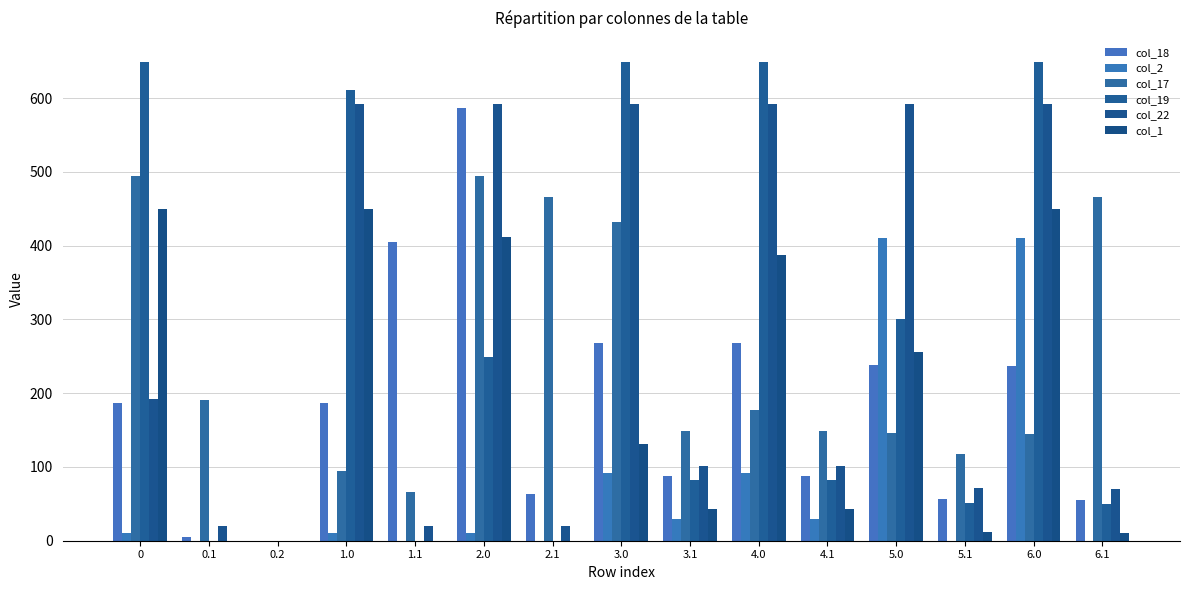

What is the value of the col_2 bar at the 11th from the left?

29.9